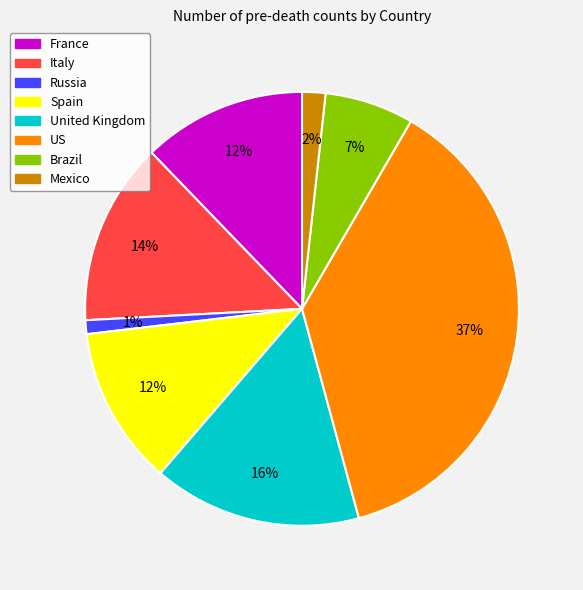

Is Russia the majority of the pie?

No